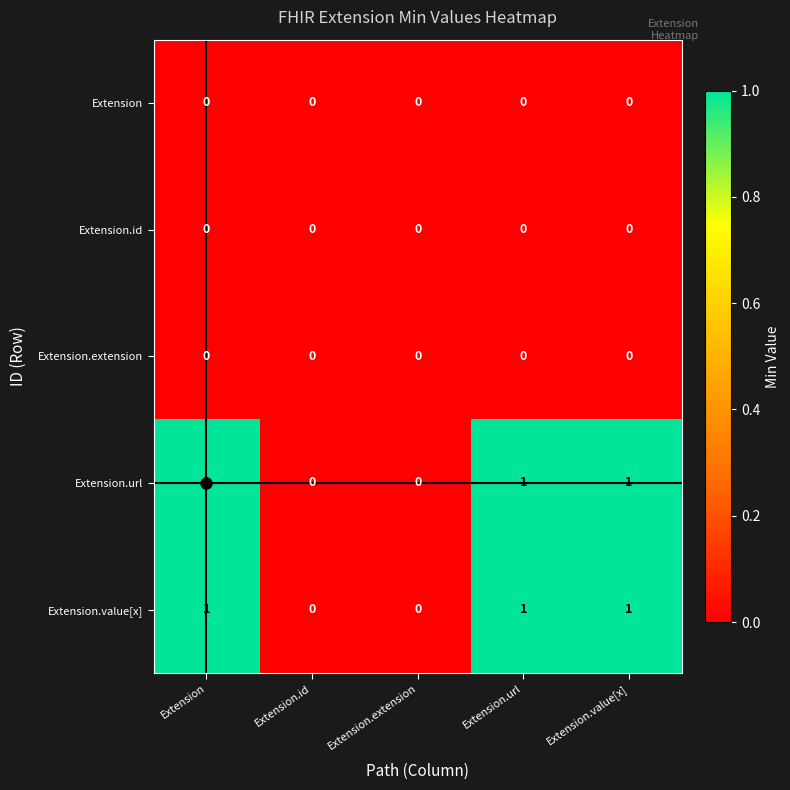

How many Extension.url values are between 0 and 1?

5